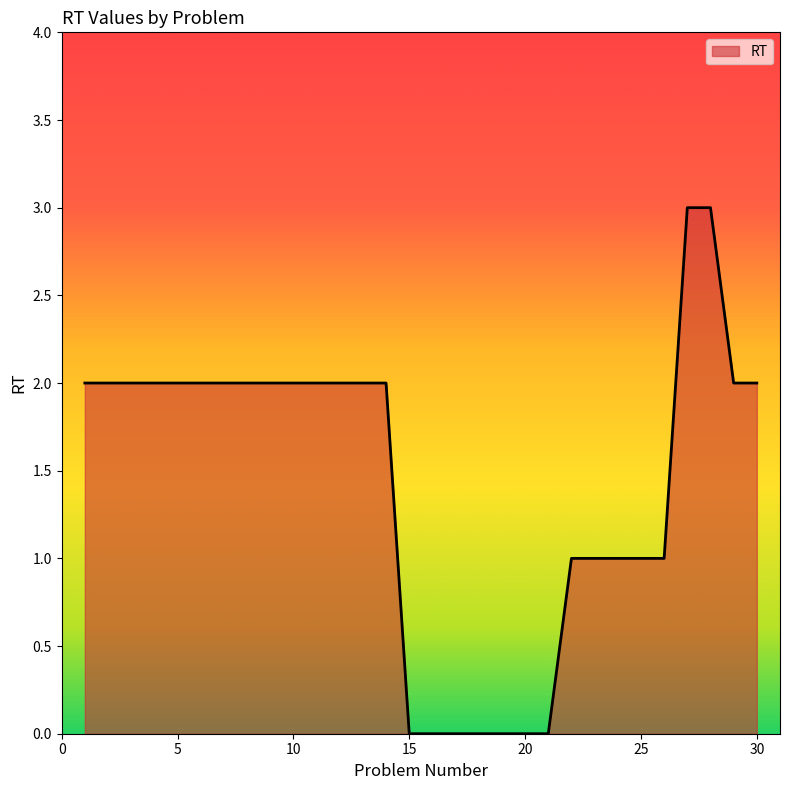

What is the maximum value shown in the chart?

3